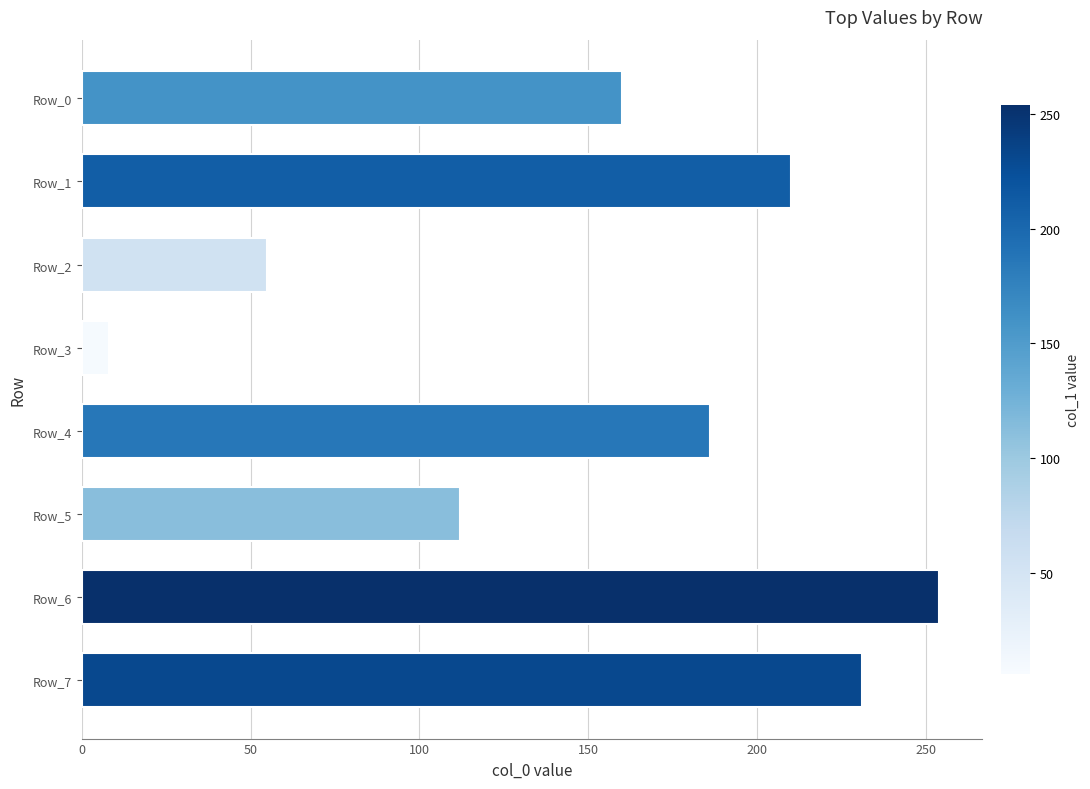

What is the value of the 2nd bar from the top?

210